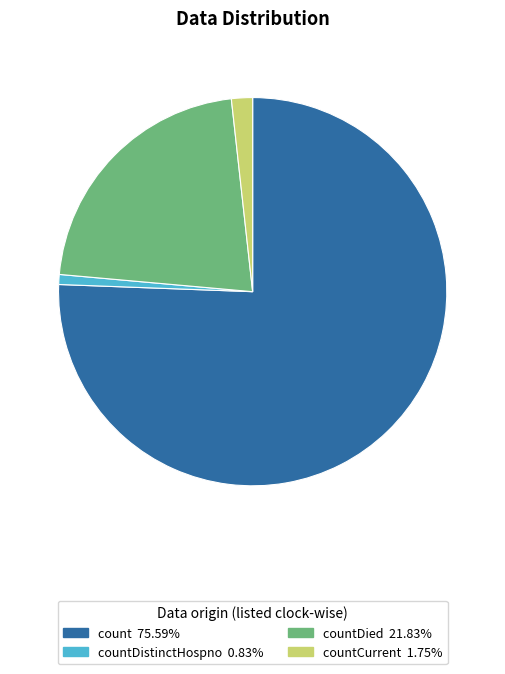

Is there a majority slice in this chart?

Yes